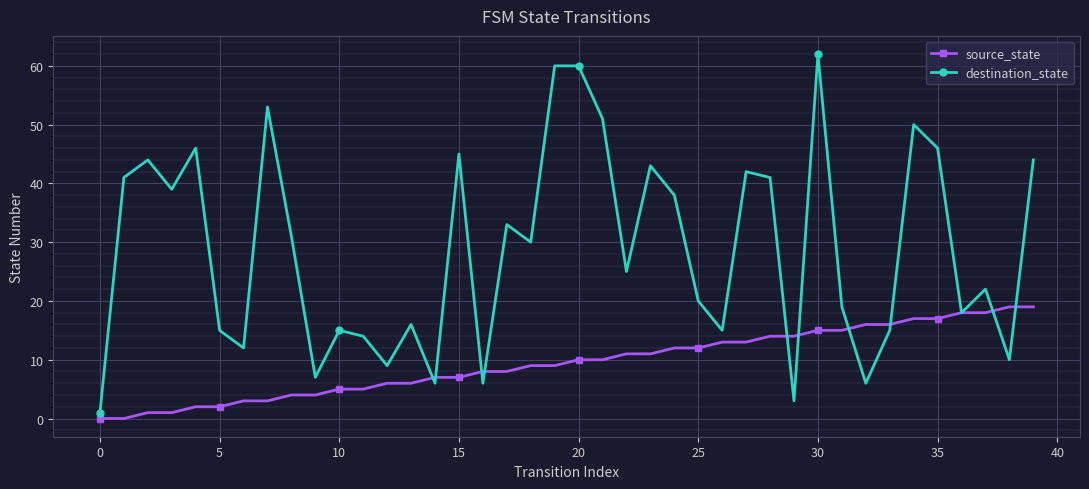

True or false: destination_state and source_state intersect in this chart.

True